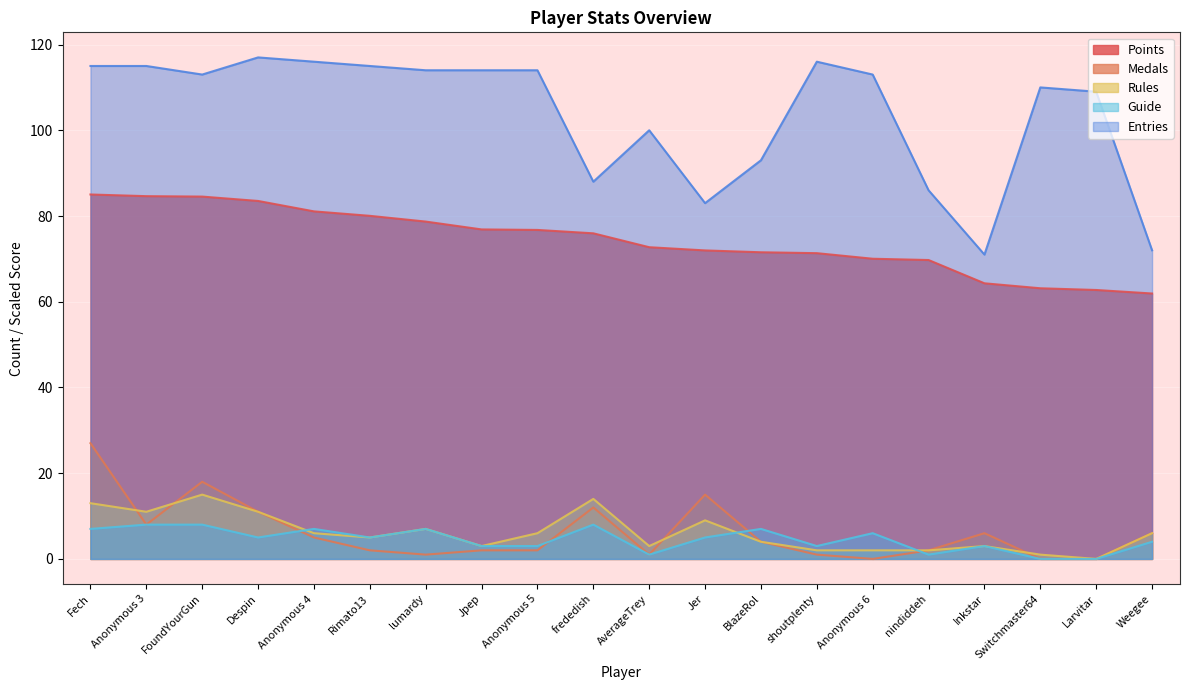

How many lines are shown in the chart?

5